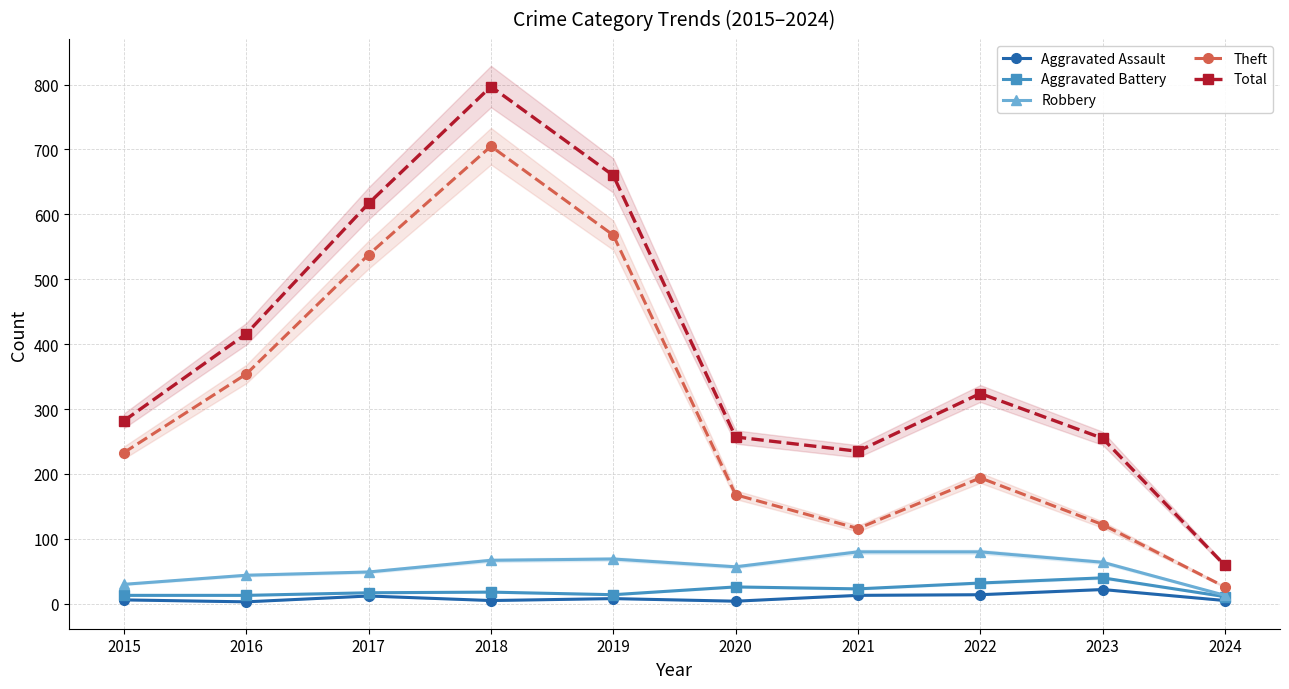

How many lines are shown in the chart?

5